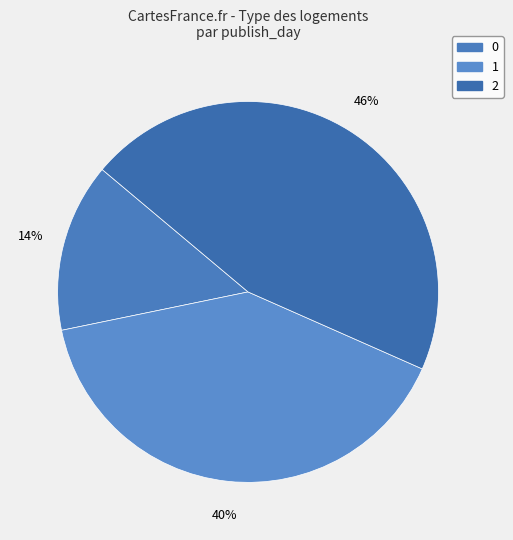

Is it true that 1 is 40% of the pie?

True